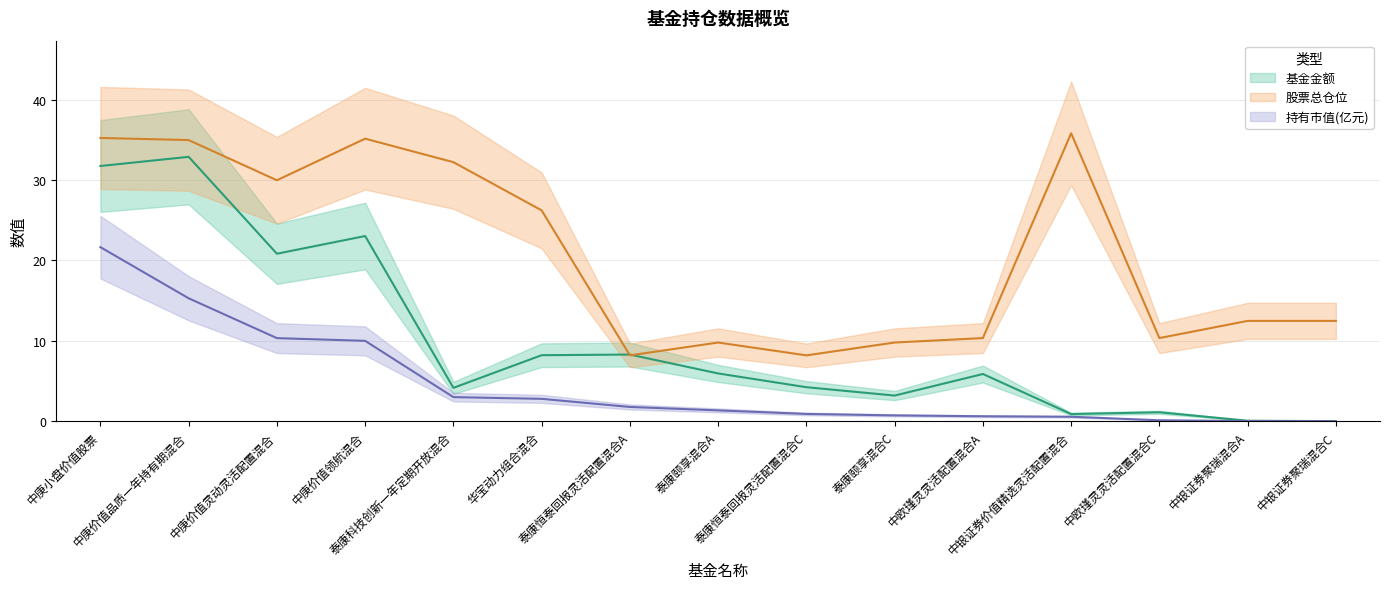

Is it true that 股票总仓位 equals 2.8 at 泰康恒泰回报灵活配置混合A?

False